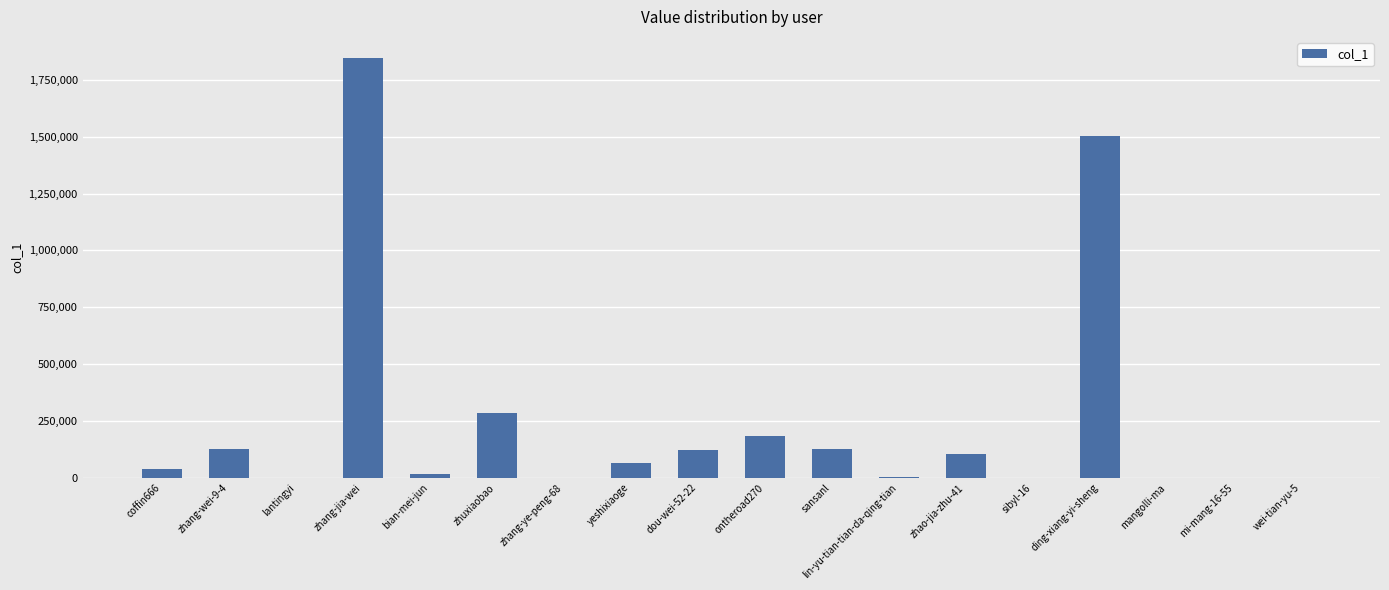

What is the change in value from ontheroad270 to sansanl?

-55565